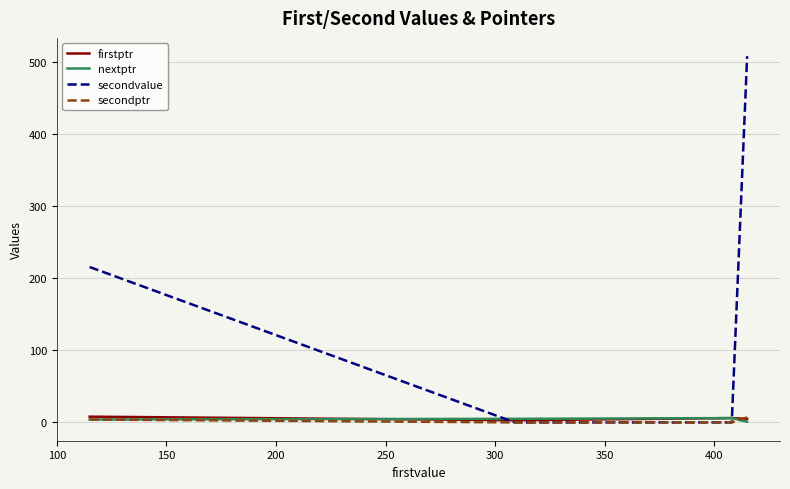

Count the firstptr values in the range 4 to 7.

3